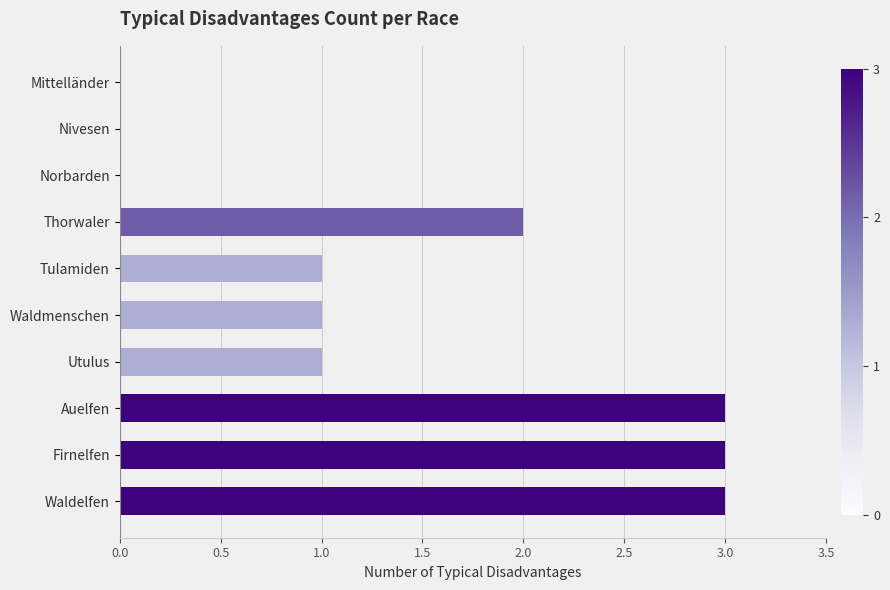

Reading bottom to top, extract all data points from this chart.

Waldelfen=3	Firnelfen=3	Auelfen=3	Utulus=1	Waldmenschen=1	Tulamiden=1	Thorwaler=2	Norbarden=0	Nivesen=0	Mittelländer=0